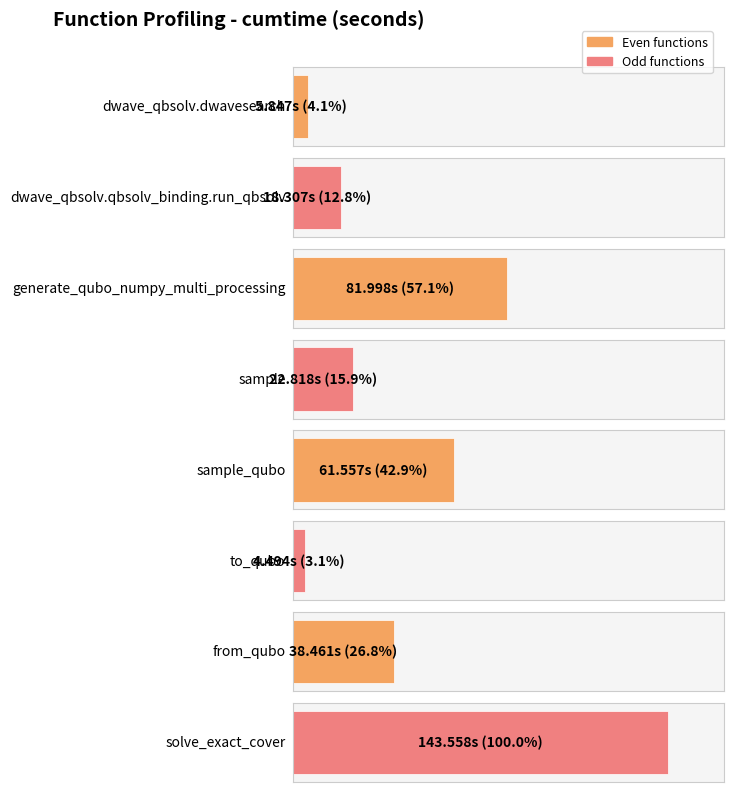

What position from the right is dwave_qbsolv.qbsolv_binding.run_qbsolv?

7